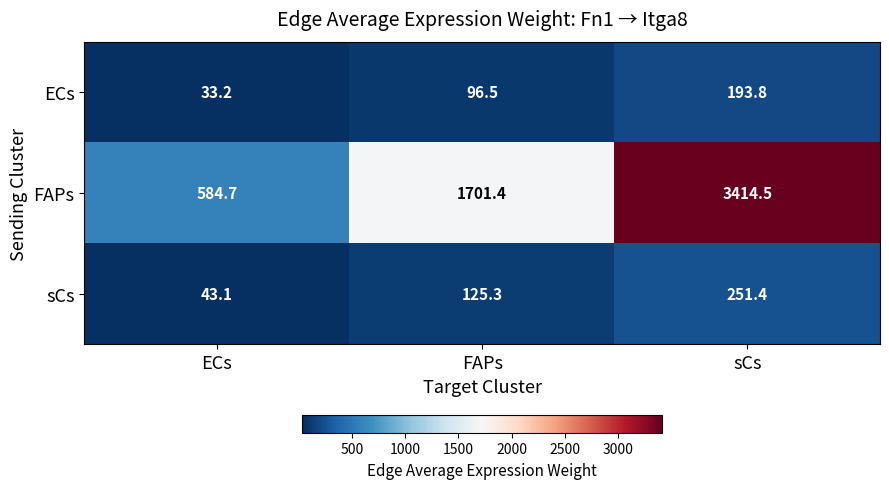

Reading left to right, list all the values displayed in this chart.

ECs: ECs=33.2	FAPs=96.5	sCs=193.8
FAPs: ECs=584.7	FAPs=1701.4	sCs=3414.5
sCs: ECs=43.1	FAPs=125.3	sCs=251.4